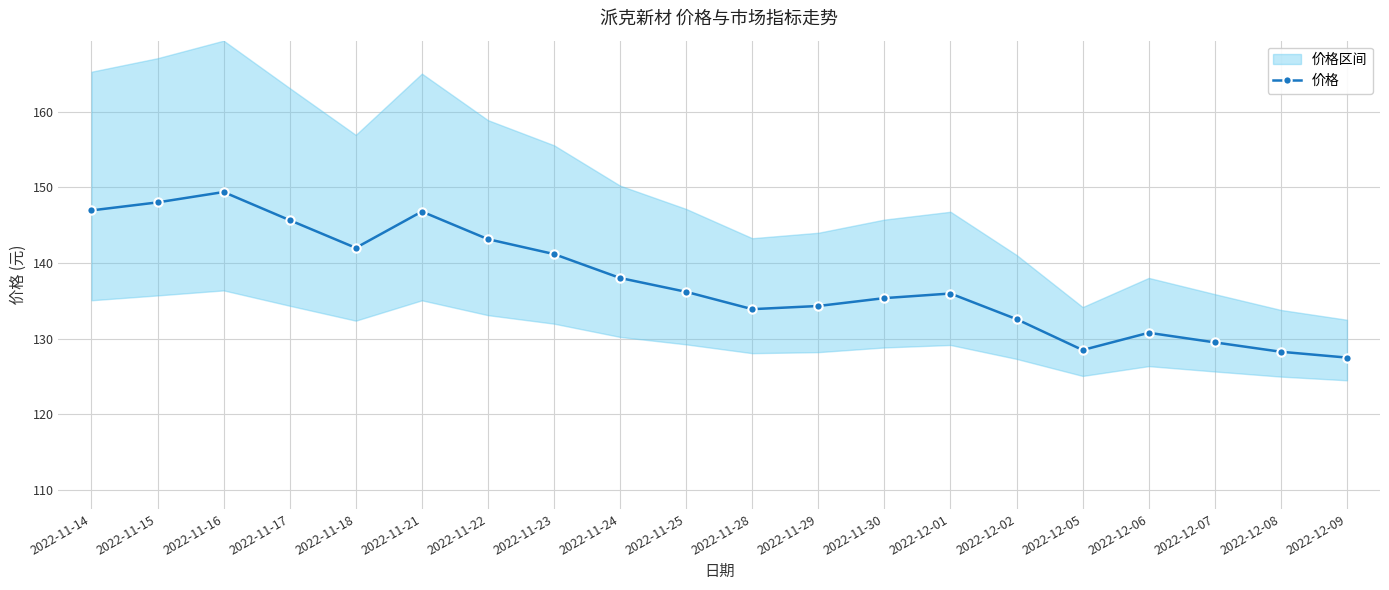

List the labels in order of value, largest first.

2022-11-16, 2022-11-15, 2022-11-14, 2022-11-21, 2022-11-17, 2022-11-22, 2022-11-18, 2022-11-23, 2022-11-24, 2022-11-25, 2022-12-01, 2022-11-30, 2022-11-29, 2022-11-28, 2022-12-02, 2022-12-06, 2022-12-07, 2022-12-05, 2022-12-08, 2022-12-09